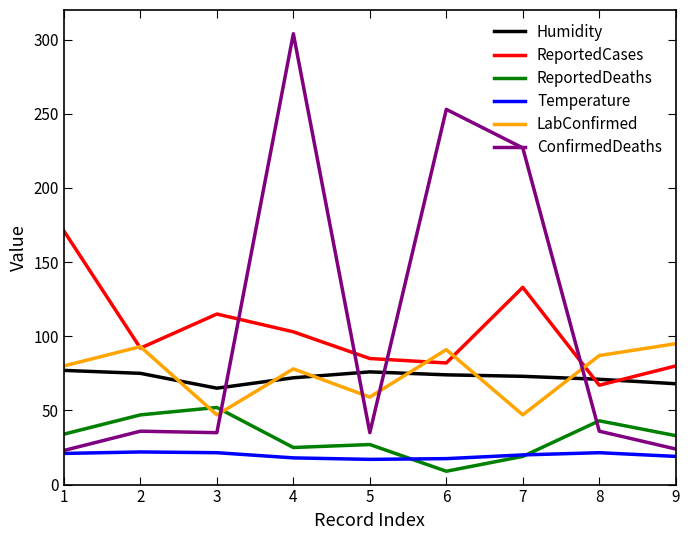

Rank the series by their maximum value, from highest to lowest.

ConfirmedDeaths, ReportedCases, LabConfirmed, Humidity, ReportedDeaths, Temperature